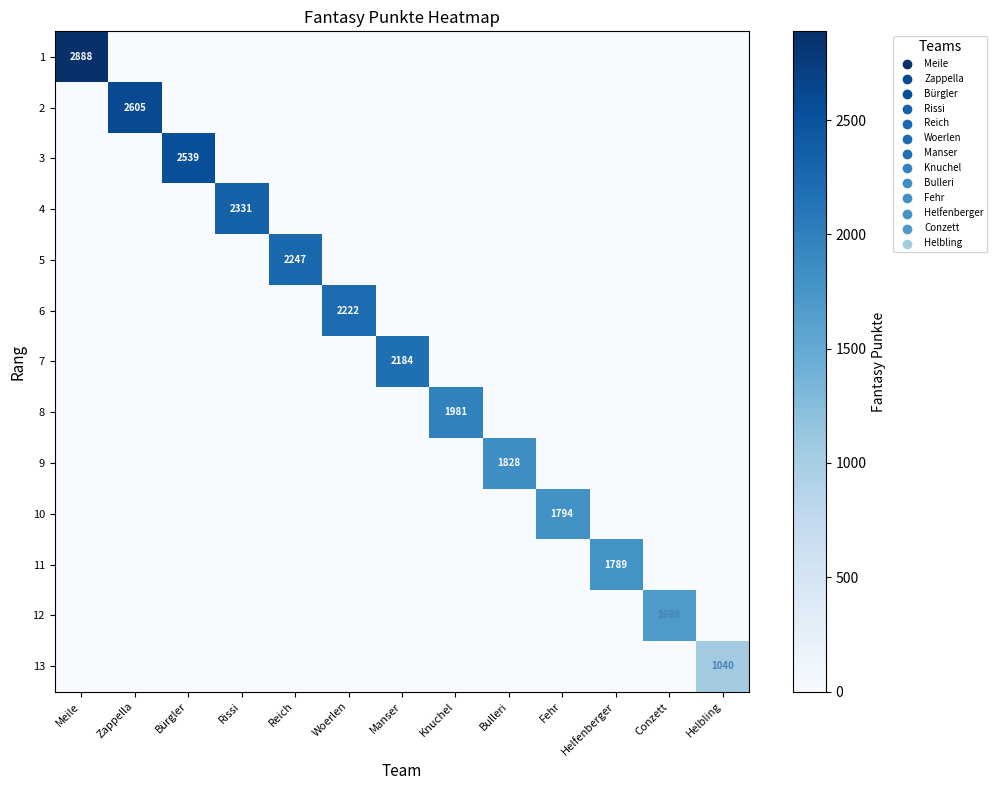

The value of 9 at Bulleri is 782. True or false?

False